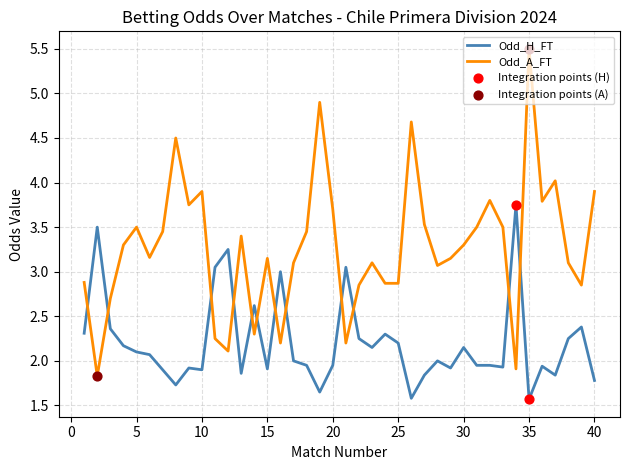

Which series has the largest range (max minus min)?

Odd_A_FT